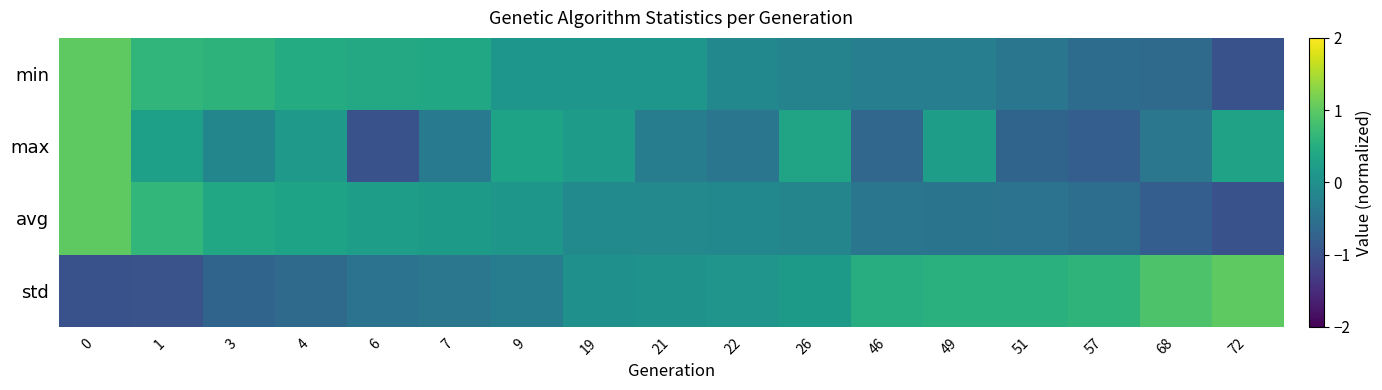

At how many categories does at least one series exceed 0?

17